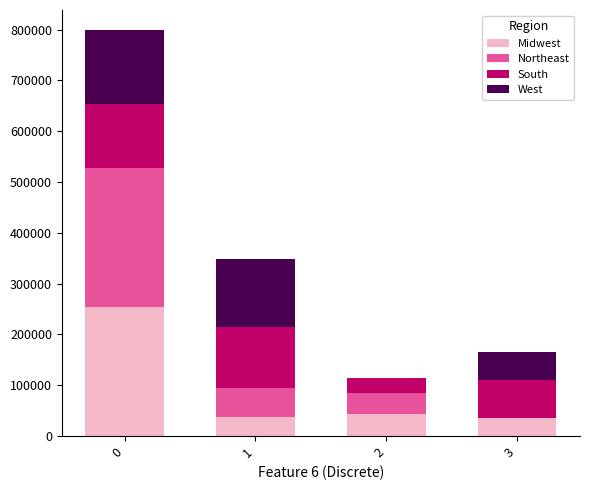

Does the chart contain stacked bars?

Yes